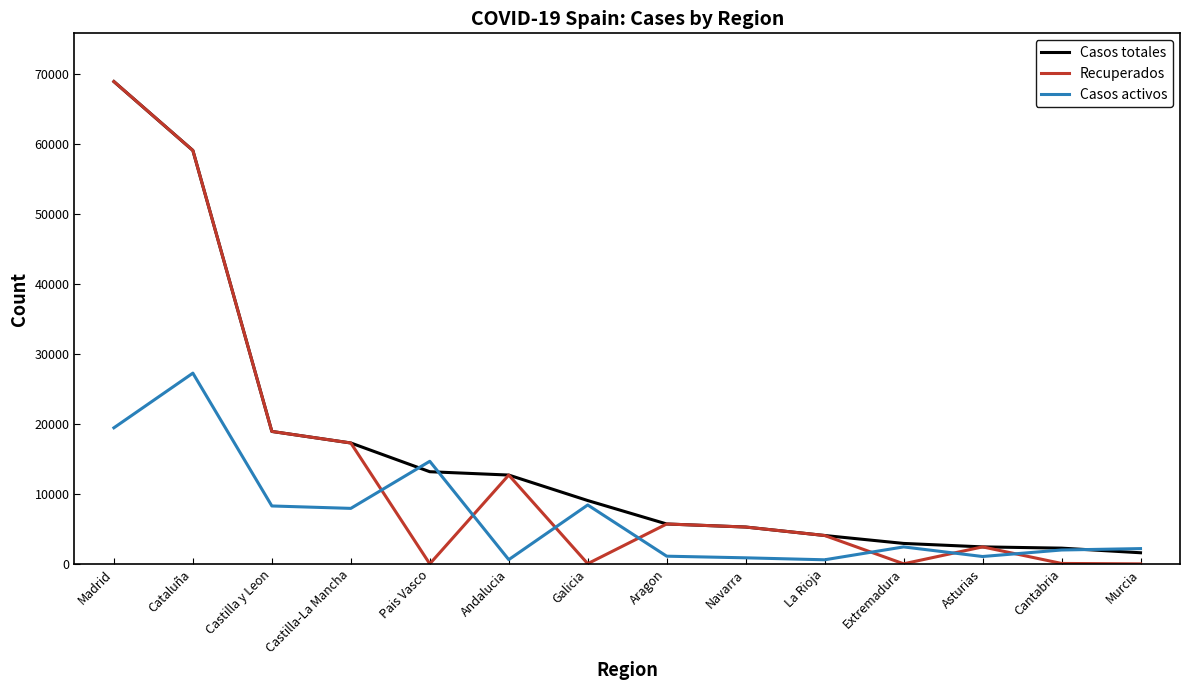

Where is the first local maximum for Casos activos?

Cataluña